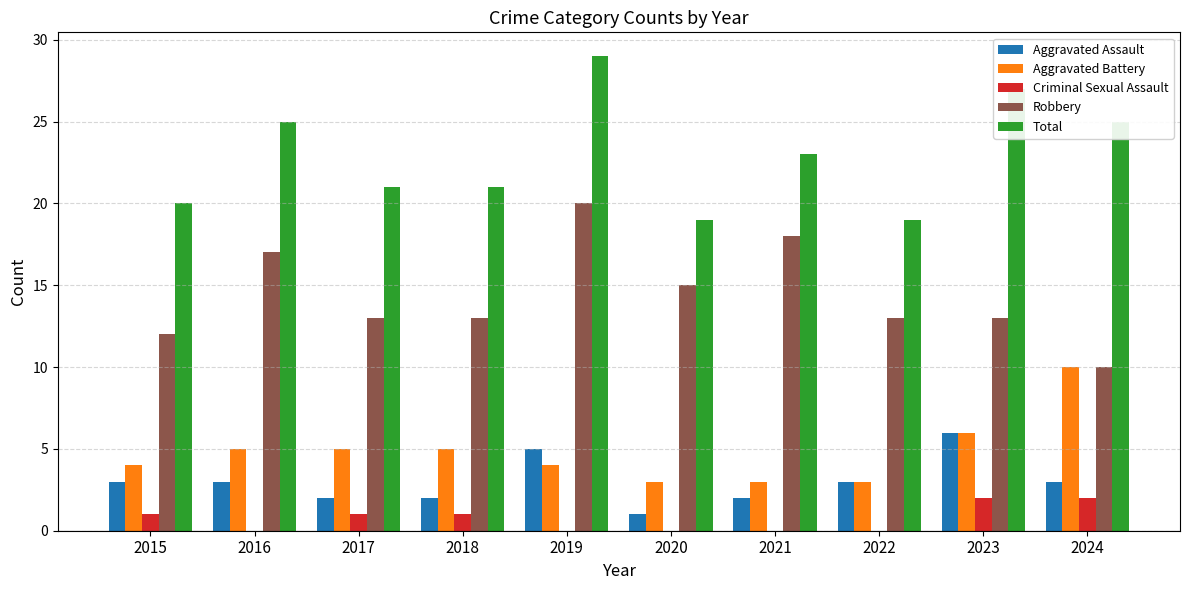

The Robbery series shows 18 at 2021. True or false?

True